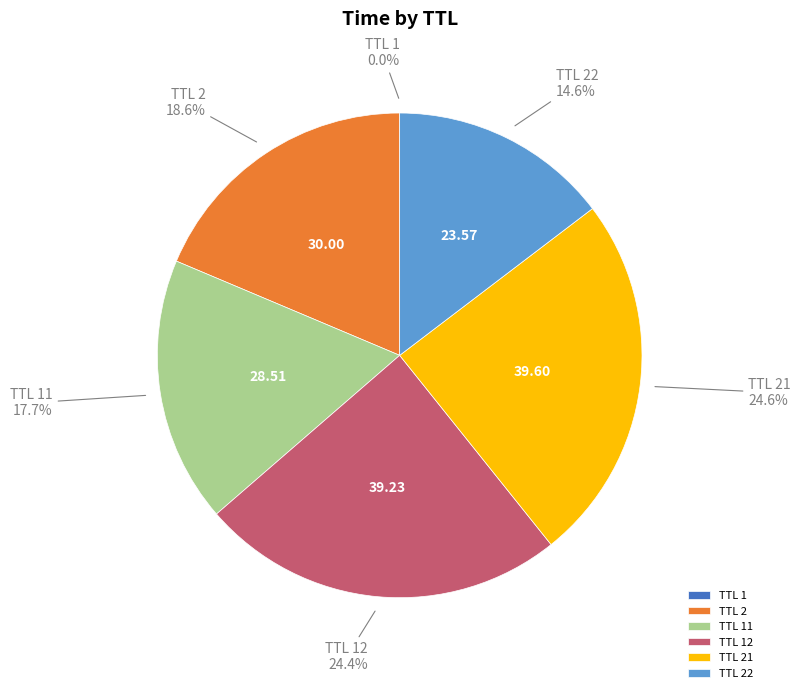

Is there any slice that represents more than half of the pie?

No